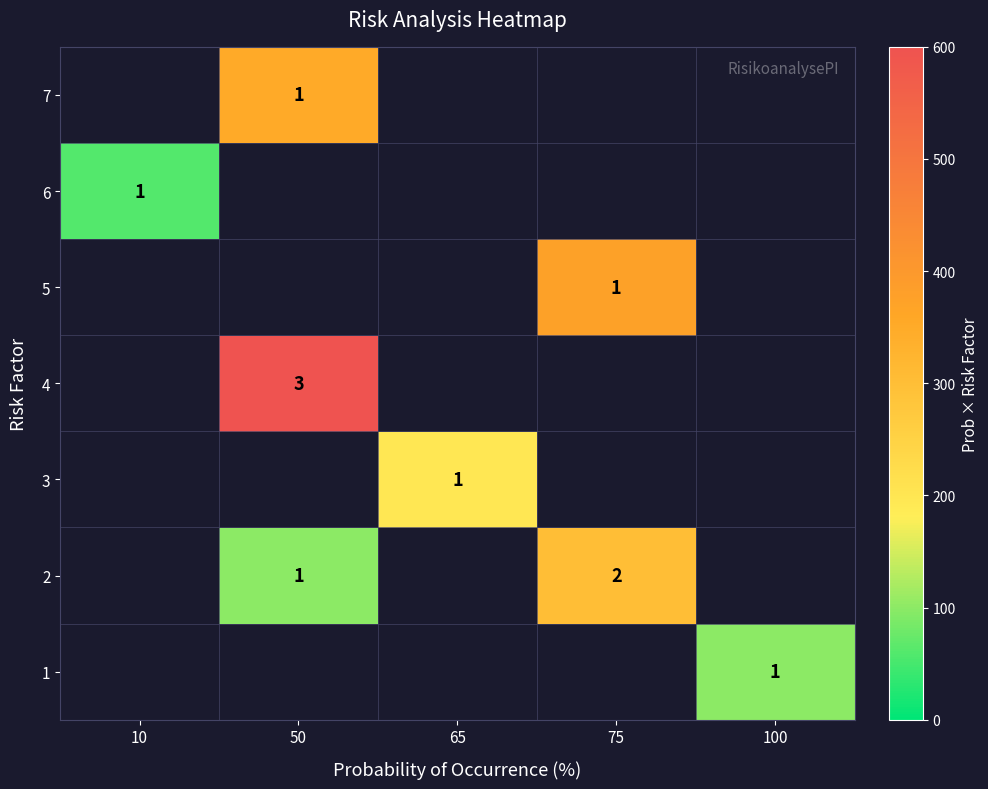

True or false: 2 has a value of 1 at 50.

True